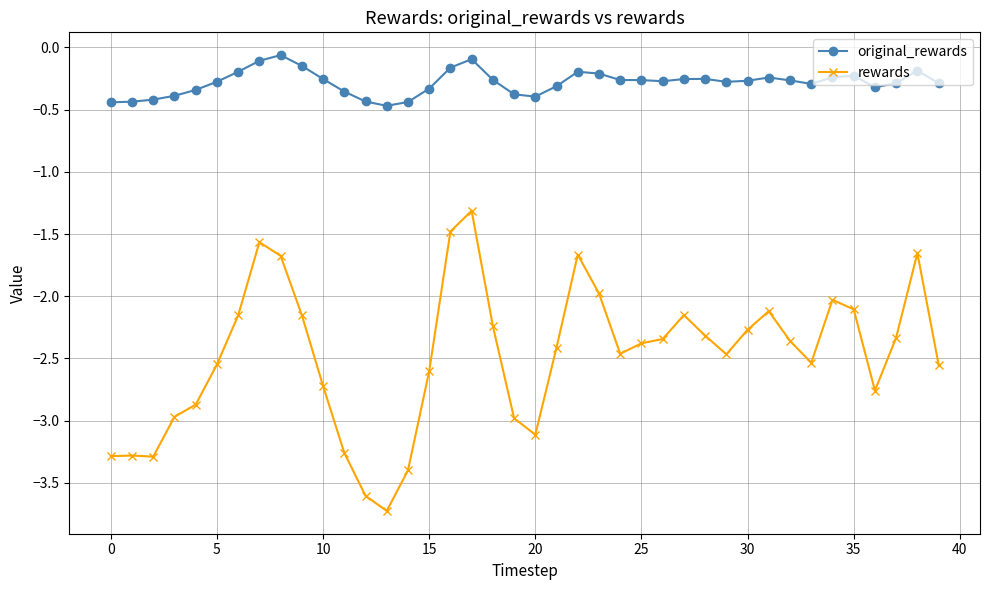

Which series has the largest range (max minus min)?

rewards